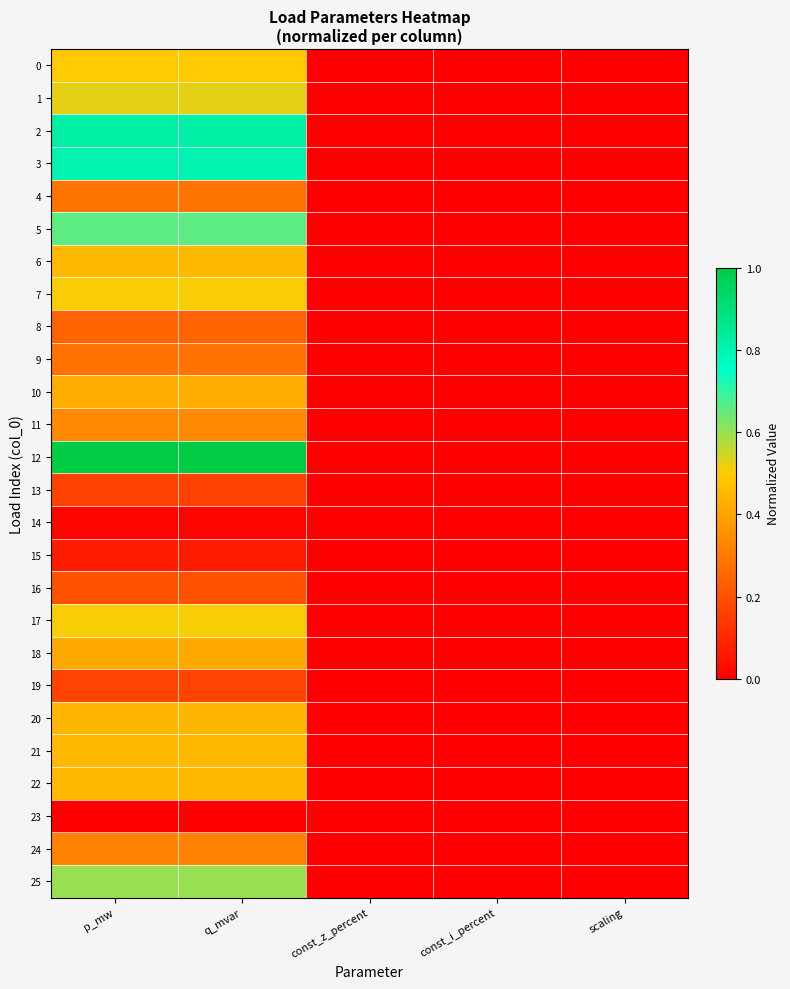

What is the total value across all series at p_mw?

10.6